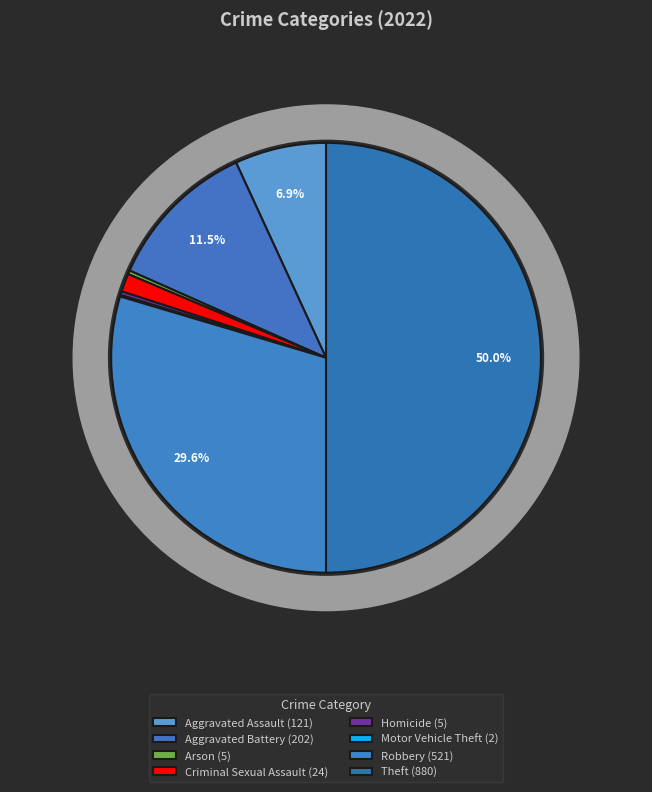

What percentage is the Theft slice, to the nearest percent?

50%